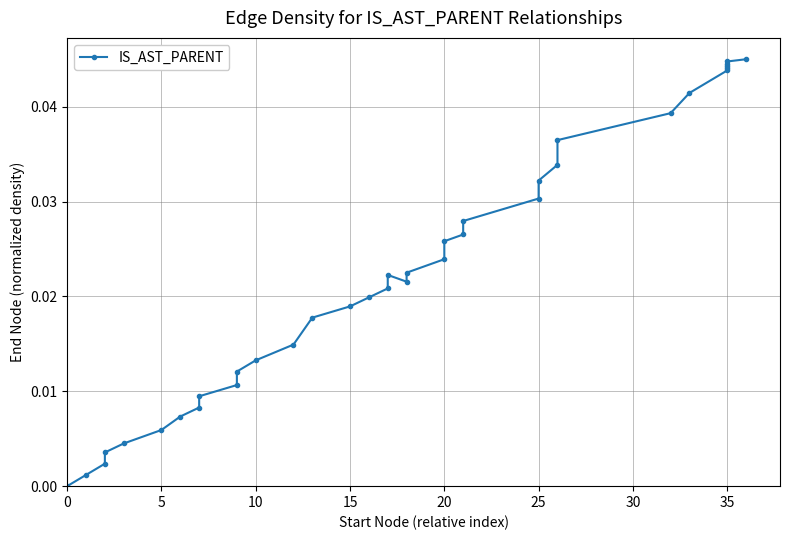

Is it true that the value at 35 is 0.1?

False